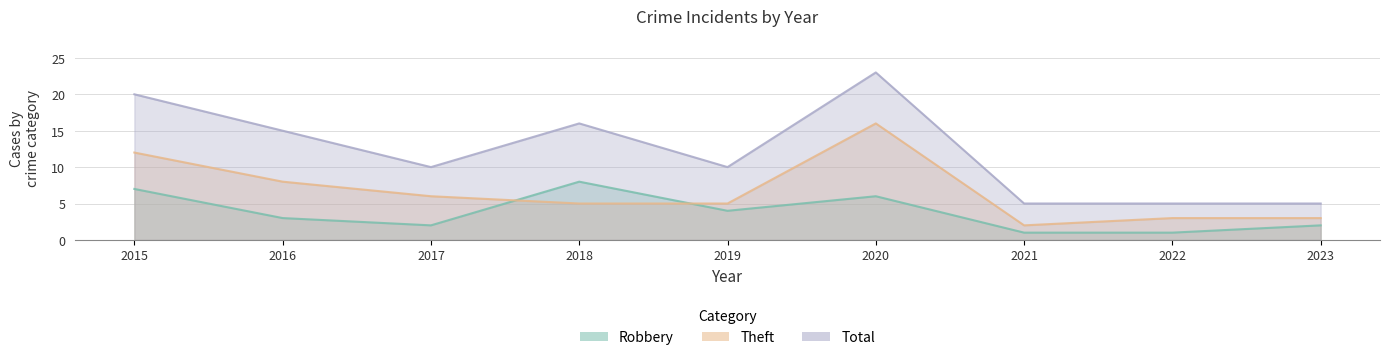

The Robbery series shows 2 at 2017. True or false?

True